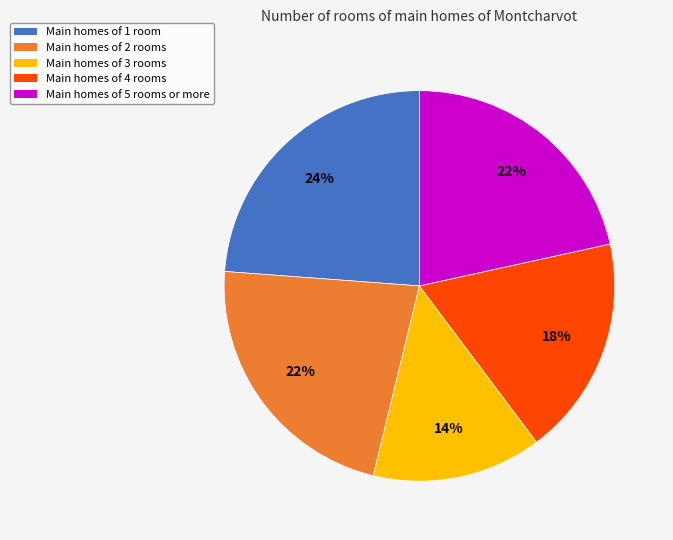

To the nearest percent, what is the average slice percentage?

20%